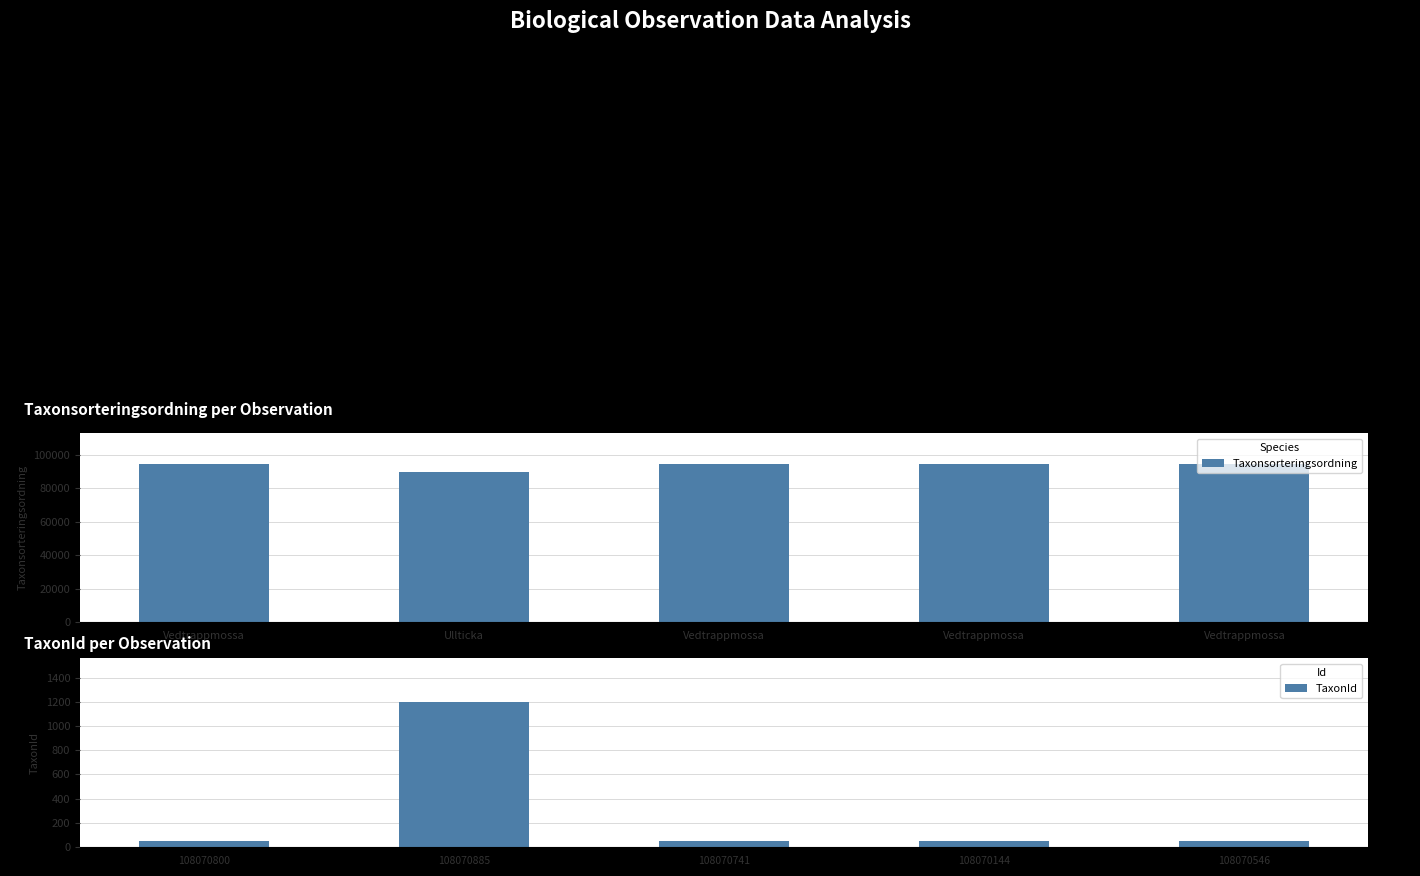

Is it true that TaxonId equals 53 at 108070546?

True